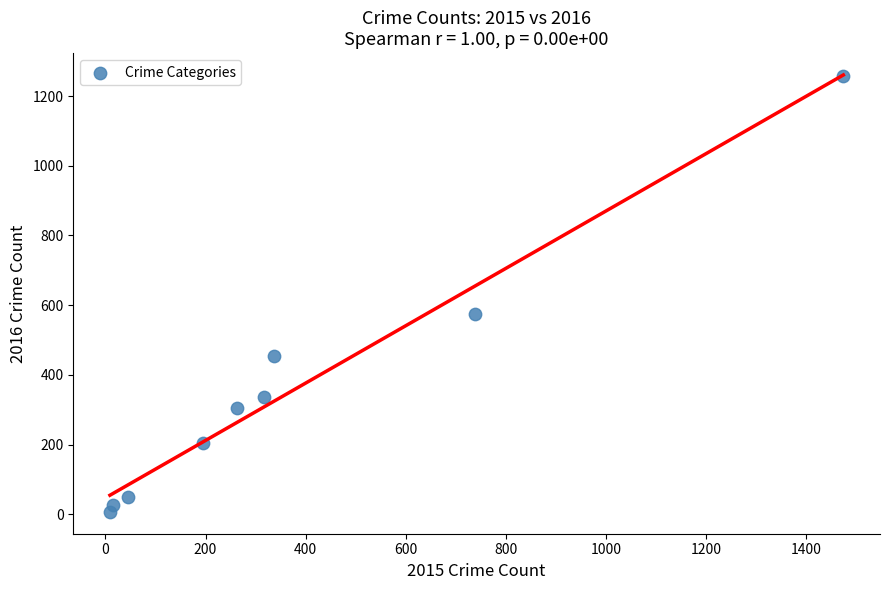

What Y value in the scatter plot is closest to 633?

576